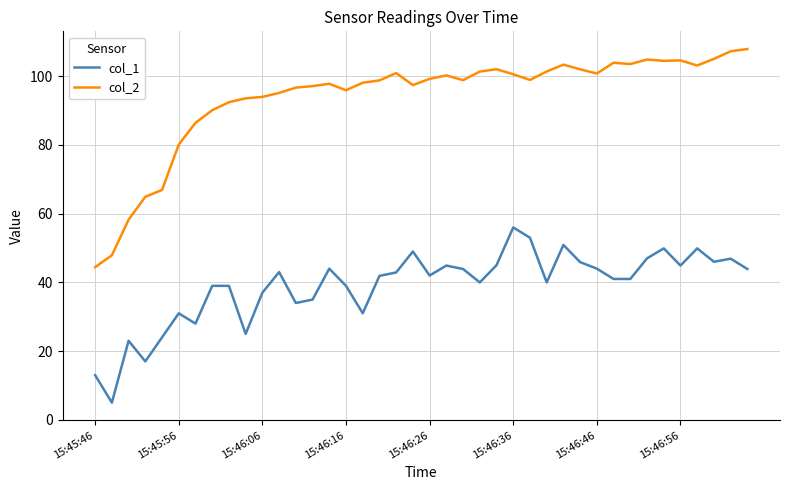

What is the highest value of the col_1 series?

56.0